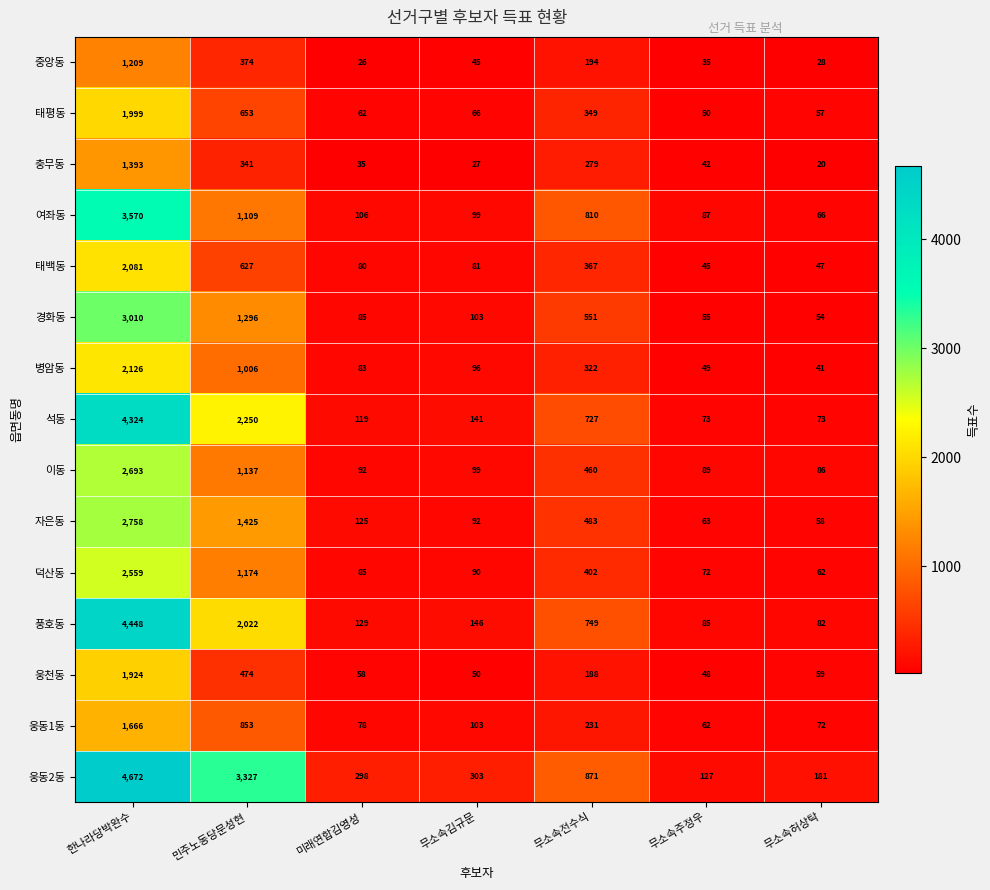

True or false: 경화동 has a value of 93 at 무소속주정우.

False